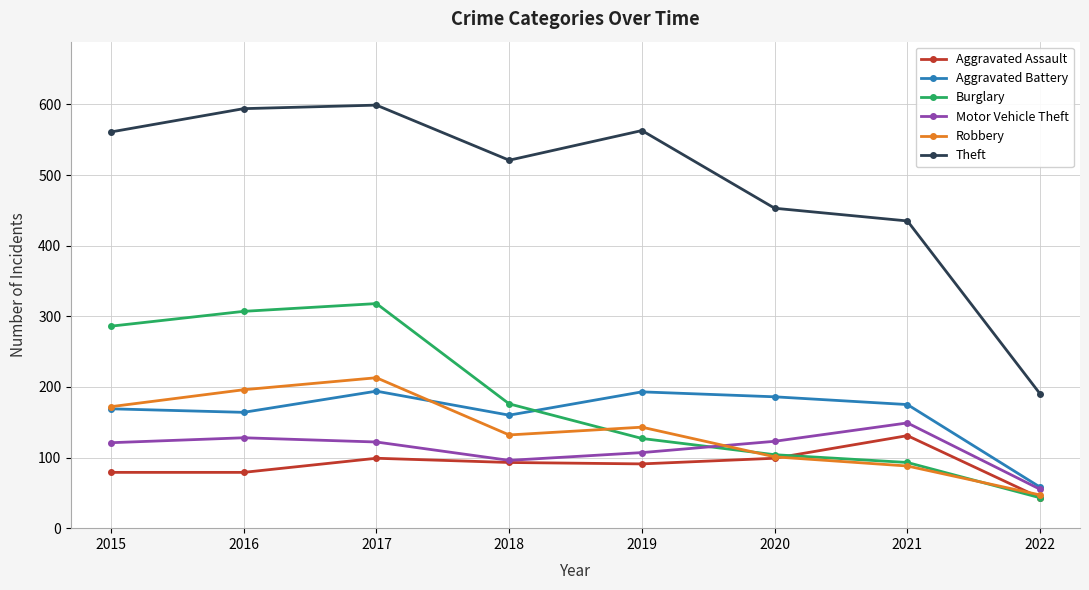

How many lines are shown in the chart?

6